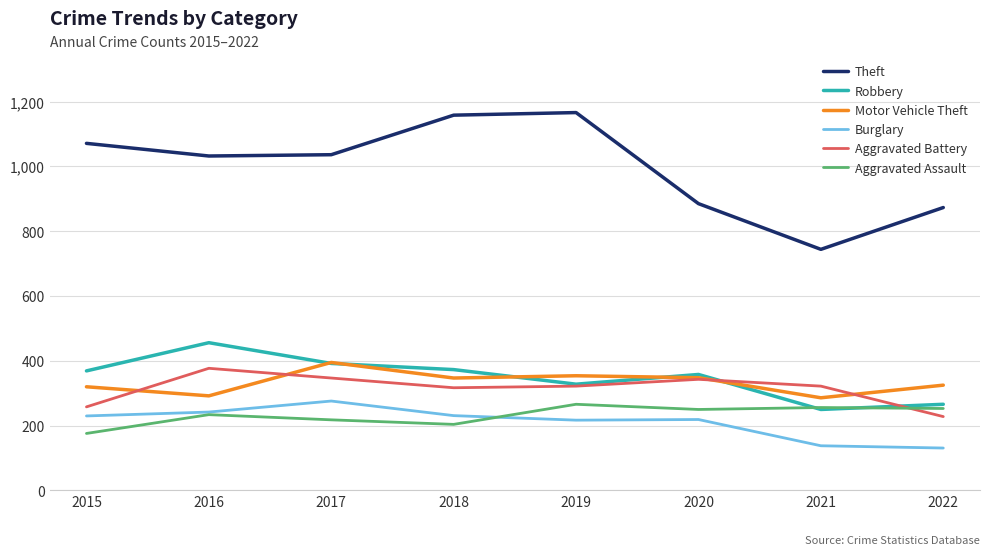

What is the total value across all series at 2015?

2424